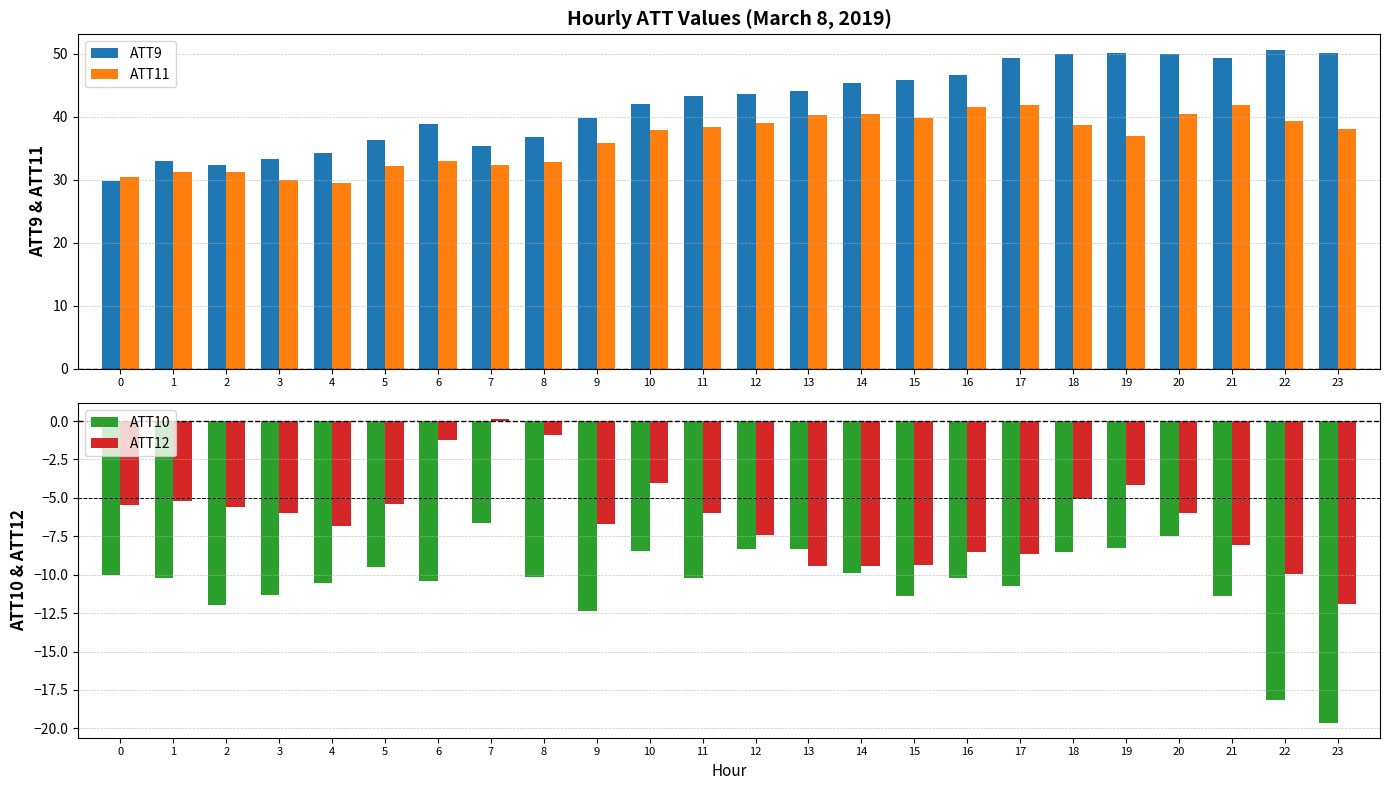

What is the smallest value displayed?

-19.6